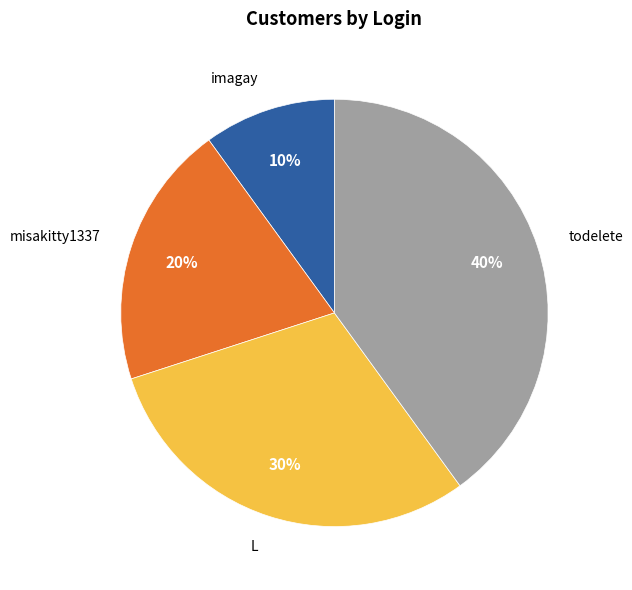

To the nearest percent, what is the average slice percentage?

25%